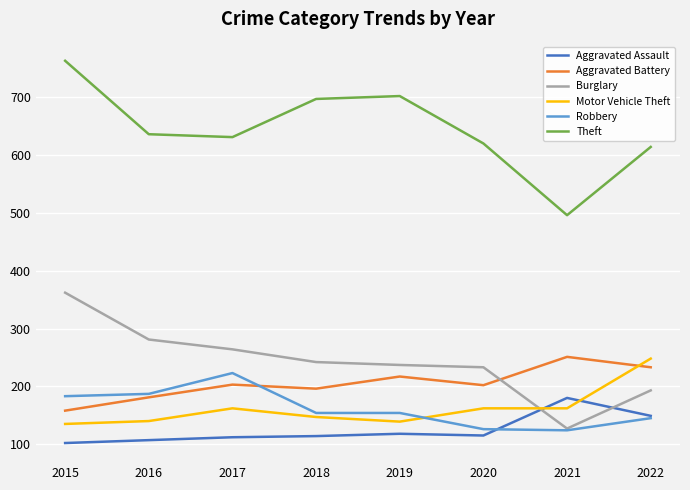

True or false: Aggravated Battery and Theft cross at least once.

False